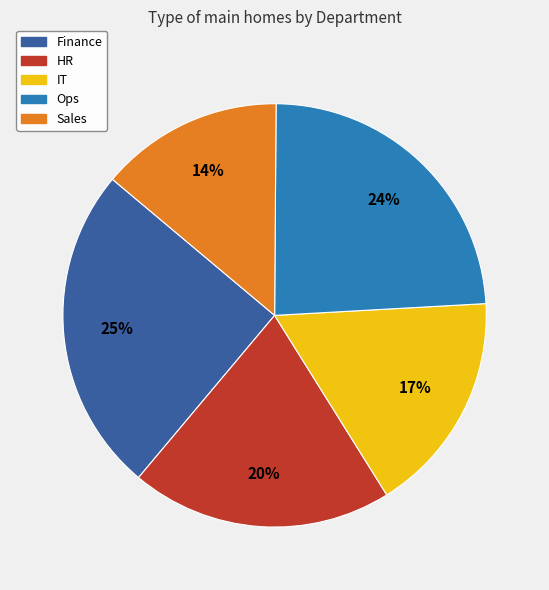

Rank the categories by value from lowest to highest.

Sales, IT, HR, Ops, Finance